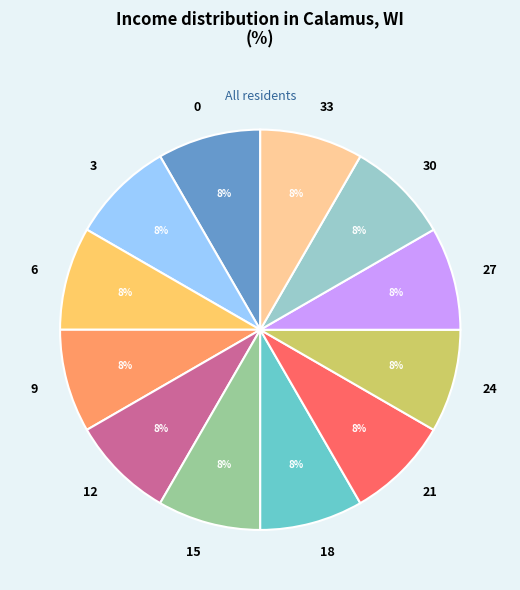

The 0 slice represents 8% of the pie. True or false?

True